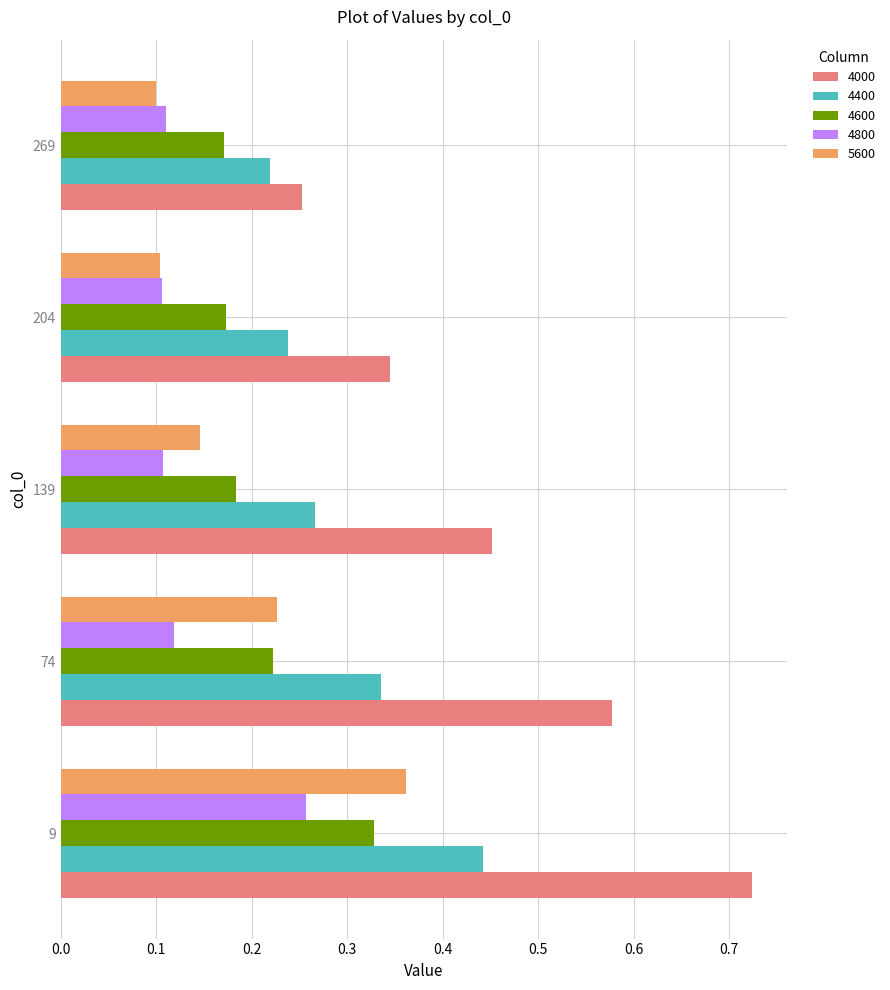

What is the sum of all 4000 values?

2.4